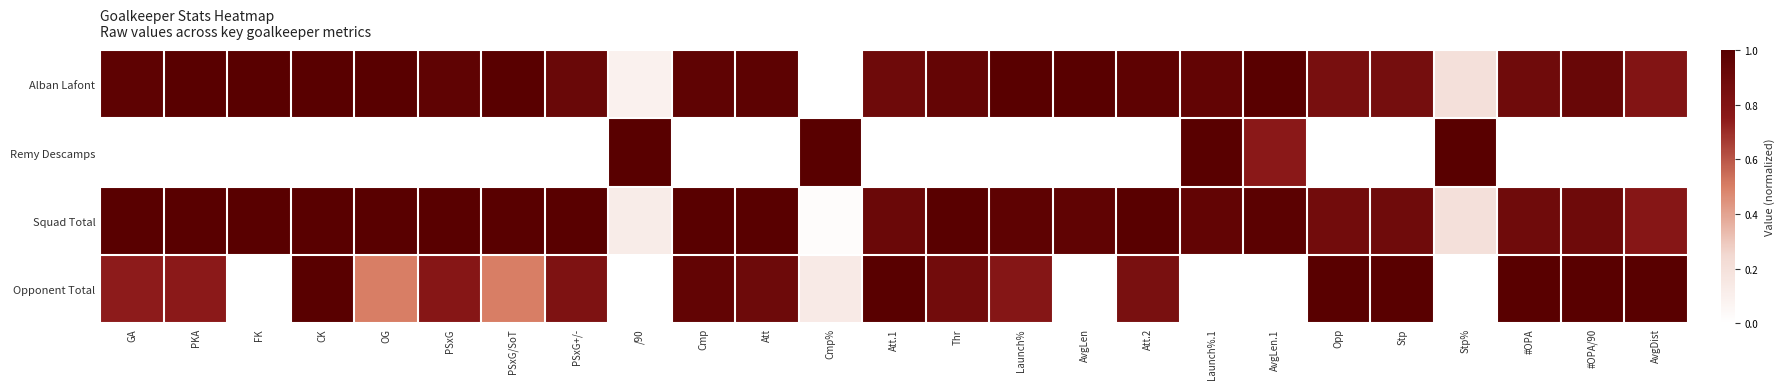

At Att.1, list the series in order from largest to smallest.

Opponent Total, Squad Total, Alban Lafont, Remy Descamps